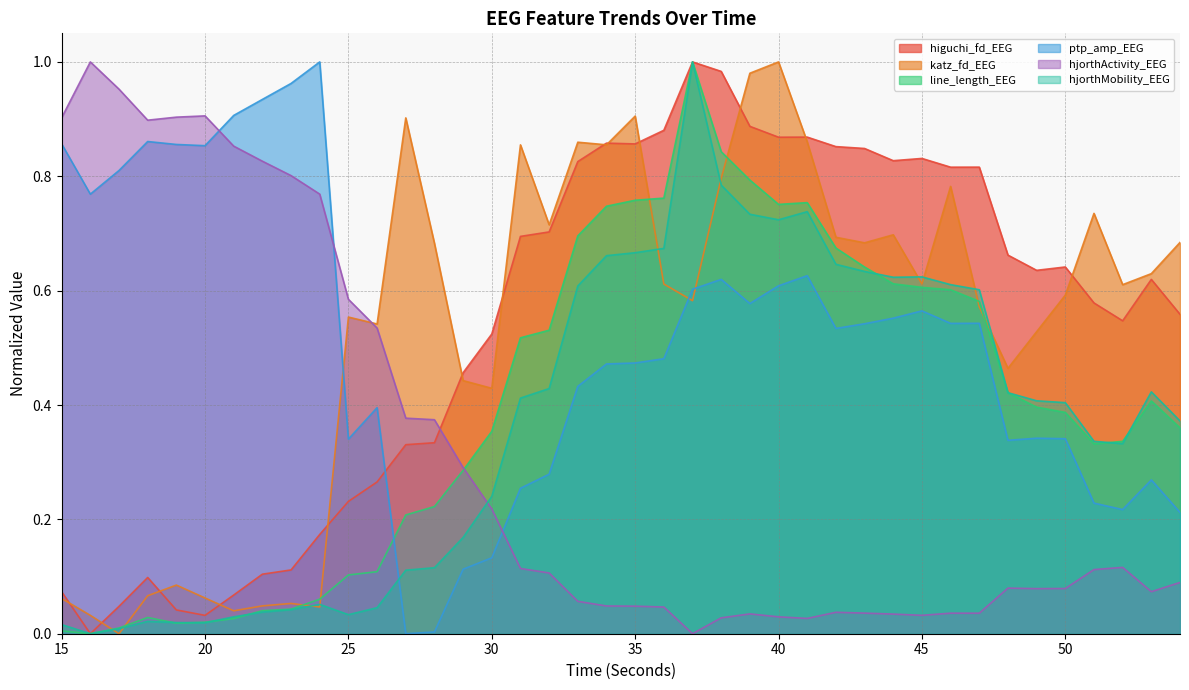

What is the value of the katz_fd_EEG point at the 34th from the left?

0.5